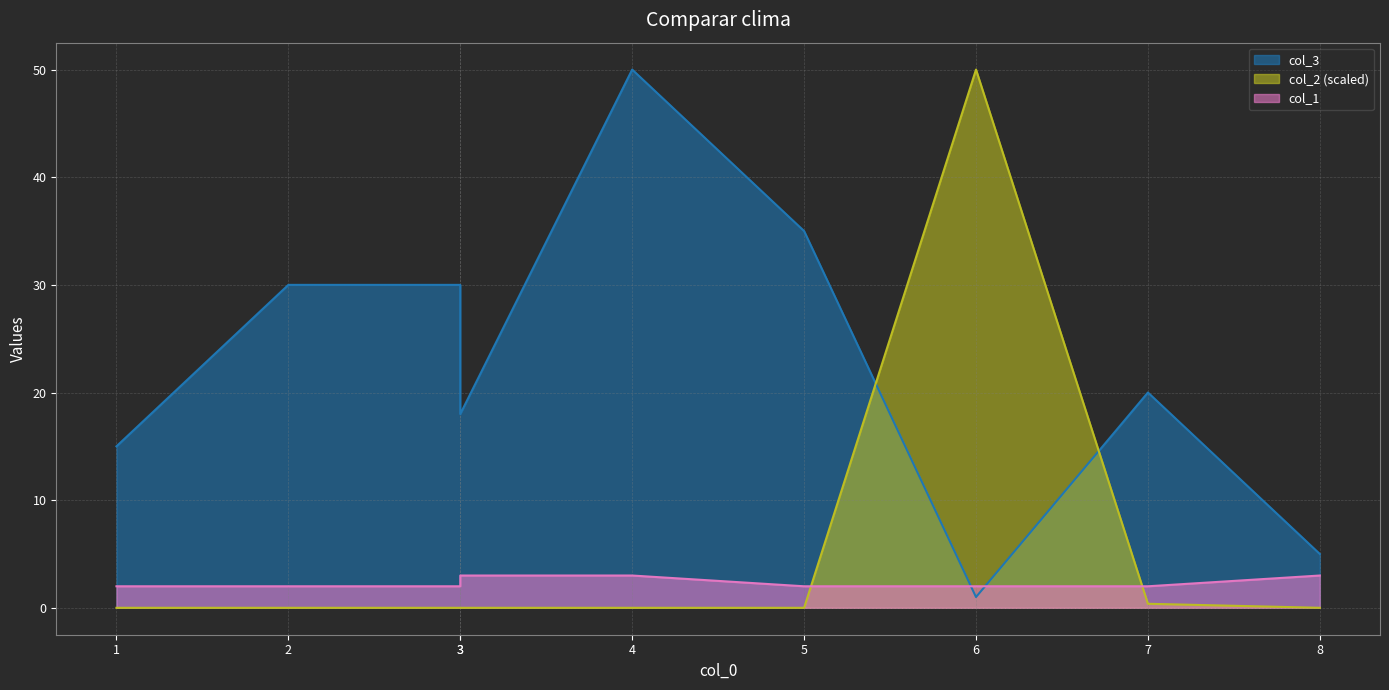

What is the spread (max minus min) of values at 3?

30.0